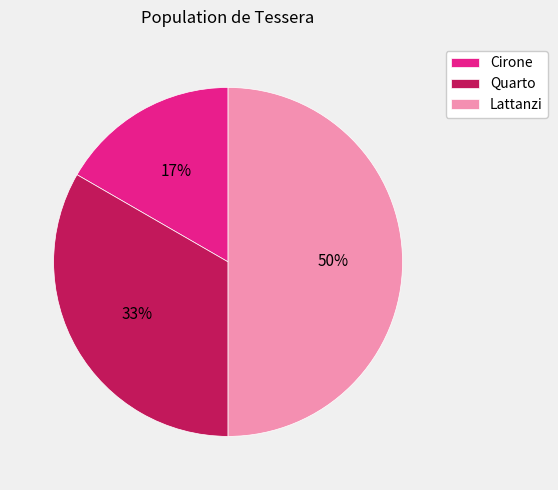

Count the number of slices in the pie.

3